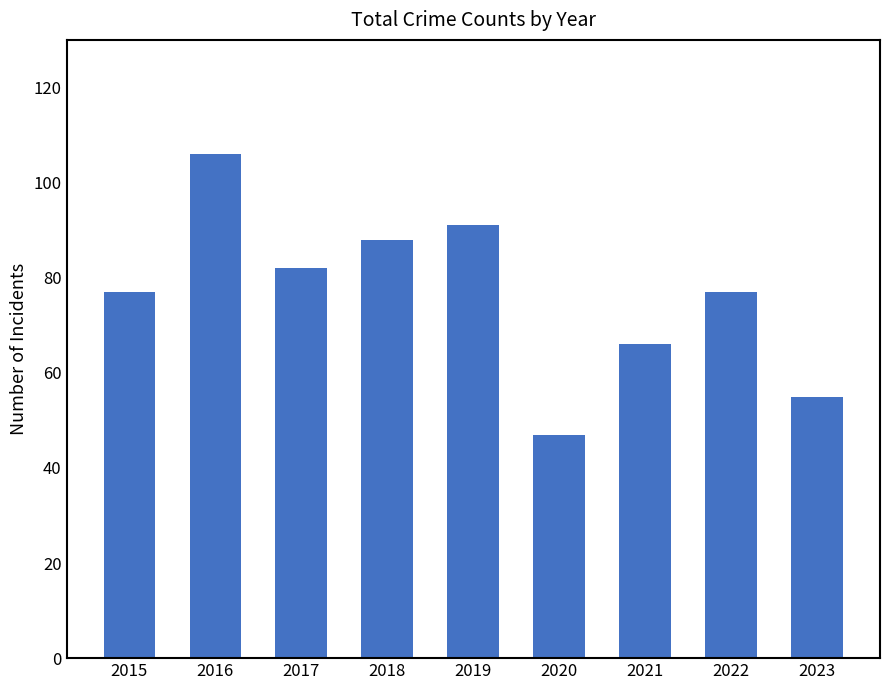

Reading right to left, extract all data points from this chart.

55	77	66	47	91	88	82	106	77